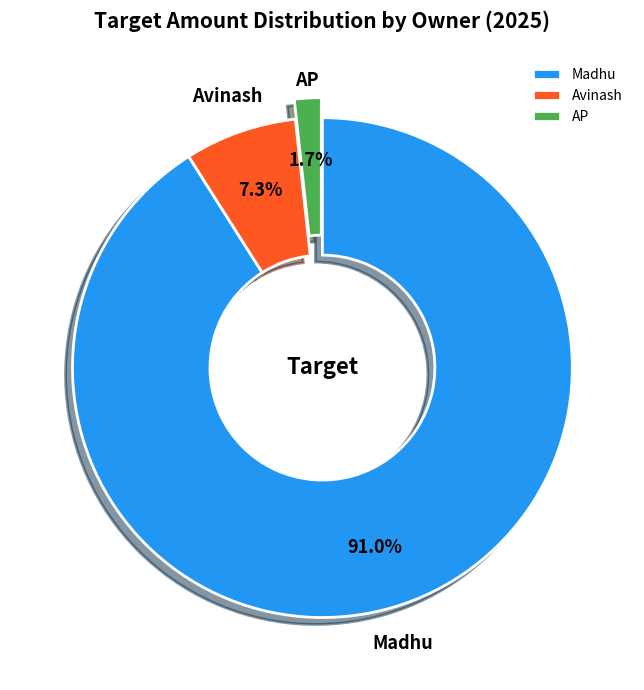

Between Avinash and AP, which is larger?

Avinash